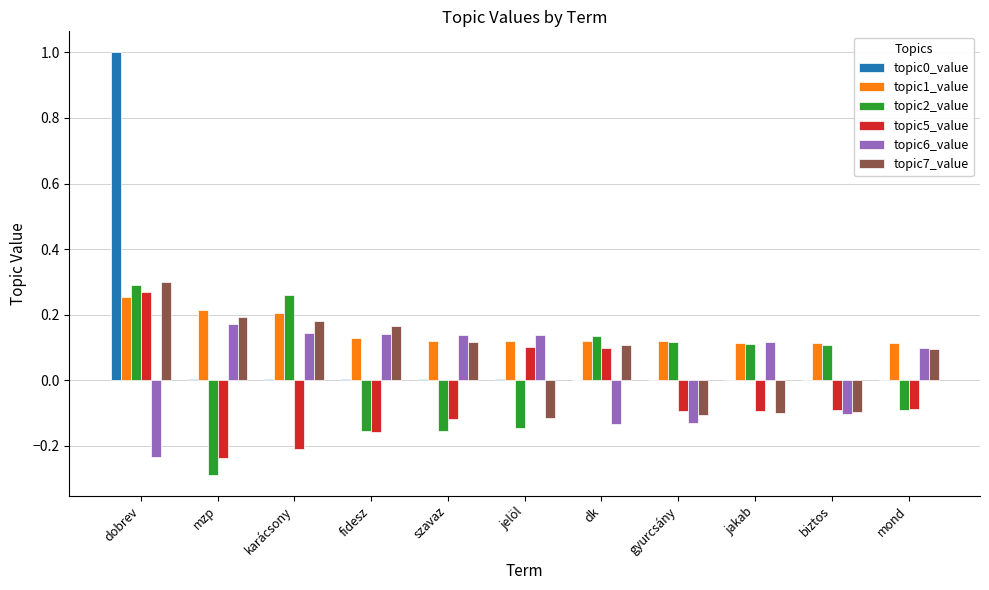

The value of topic2_value at dobrev is 0.3. True or false?

True